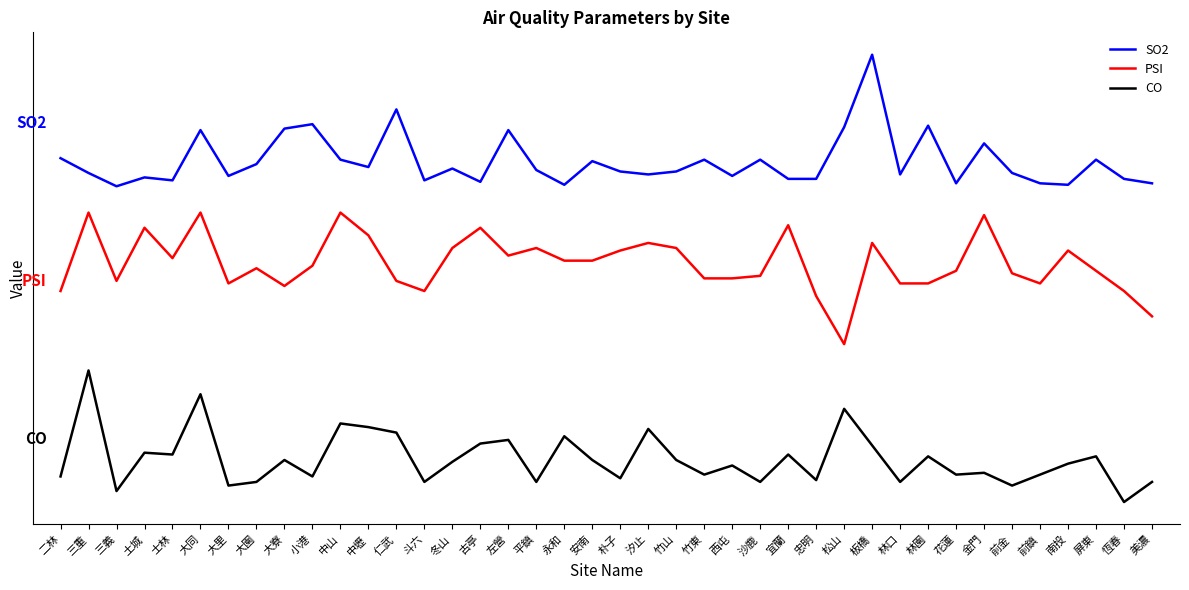

What is the label of the 12th point from the right?

松山